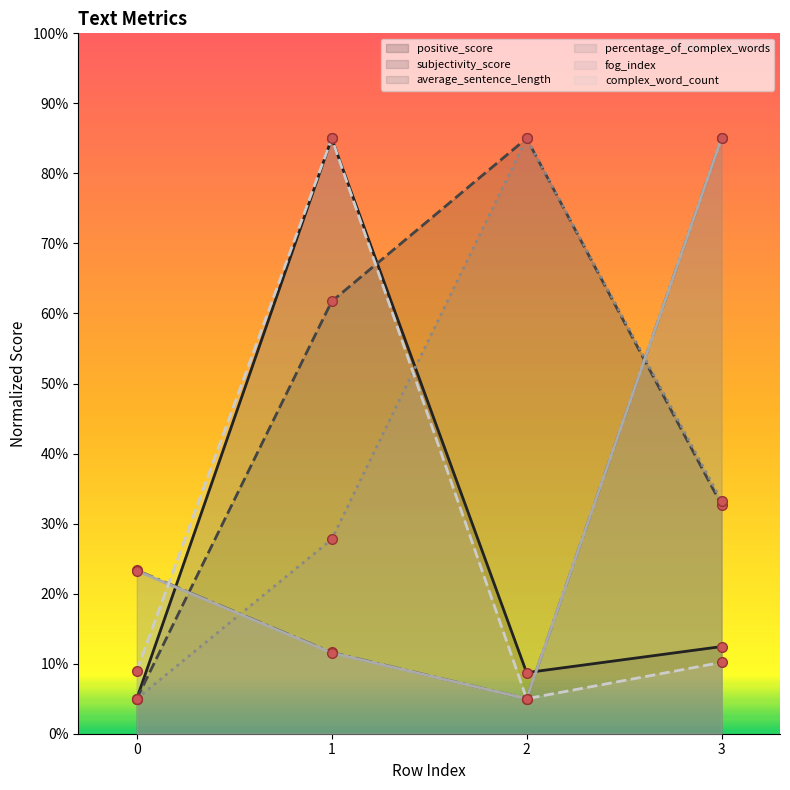

Does the chart have visible grid lines?

No